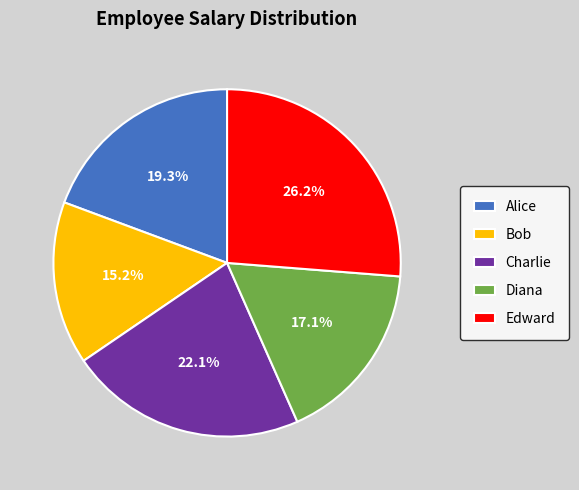

Is it true that Alice is 19% of the pie?

True